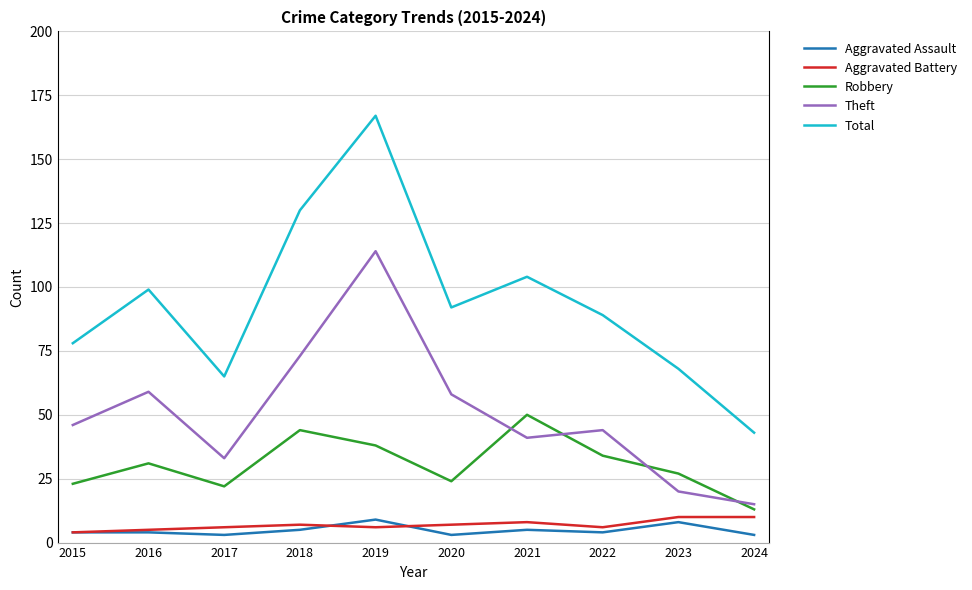

Which series has the widest spread of values?

Total